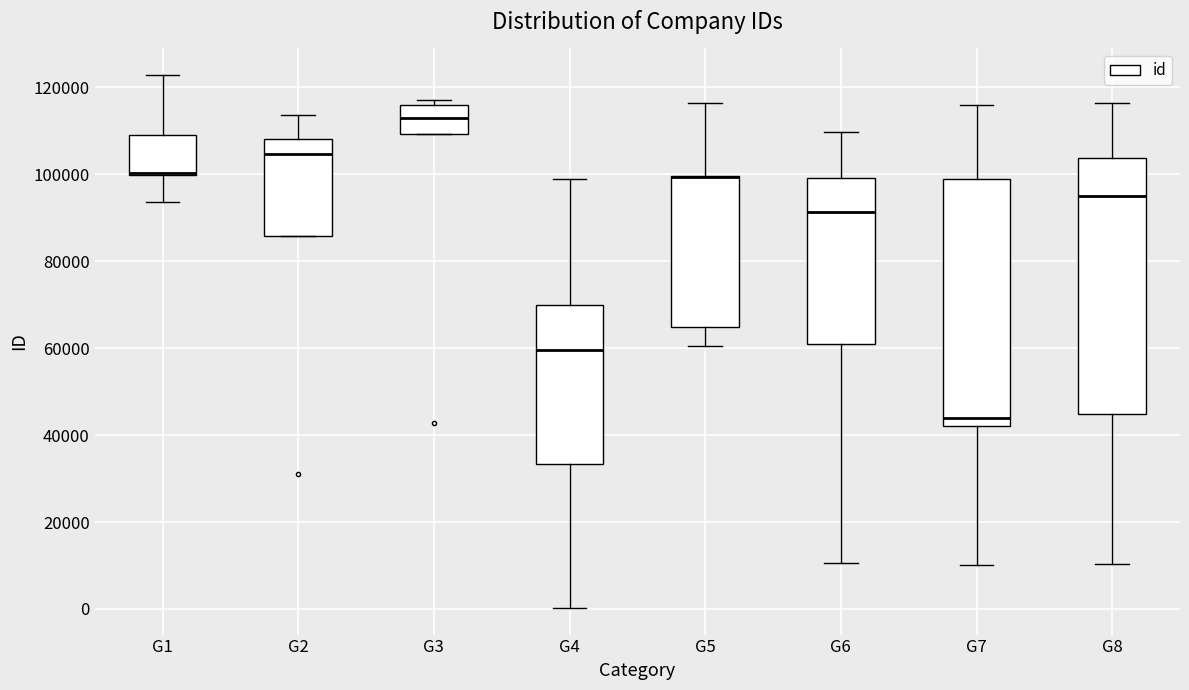

Reading left to right, transcribe this box plot: for each box, give where its median line is, the range the box spans, and where its two whiskers end, as read against the y-axis. The values are not printed on the chart, so give them approximately, as read against the axis.

G1: median 100000 (drawn on the box's lower edge), box 100000 to 110000, whiskers 94000 to 122000
G2: median 104000, box 86000 to 108000, whiskers 86000 to 114000
G3: median 112000, box 110000 to 116000, whiskers 110000 to 118000
G4: median 60000, box 34000 to 70000, whiskers 0 to 98000
G5: median 100000 (drawn on the box's upper edge), box 64000 to 100000, whiskers 60000 to 116000
G6: median 92000, box 60000 to 100000, whiskers 10000 to 110000
G7: median 44000, box 42000 to 100000, whiskers 10000 to 116000
G8: median 96000, box 44000 to 104000, whiskers 10000 to 116000